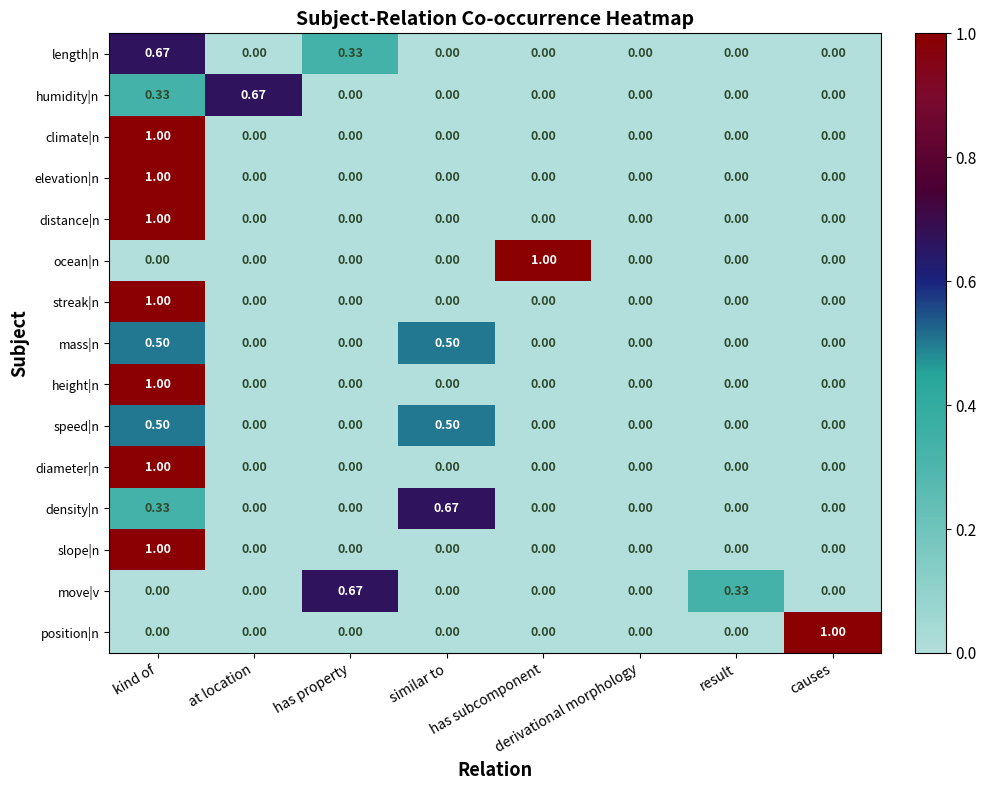

How many values in the mass|n series exceed 0?

2